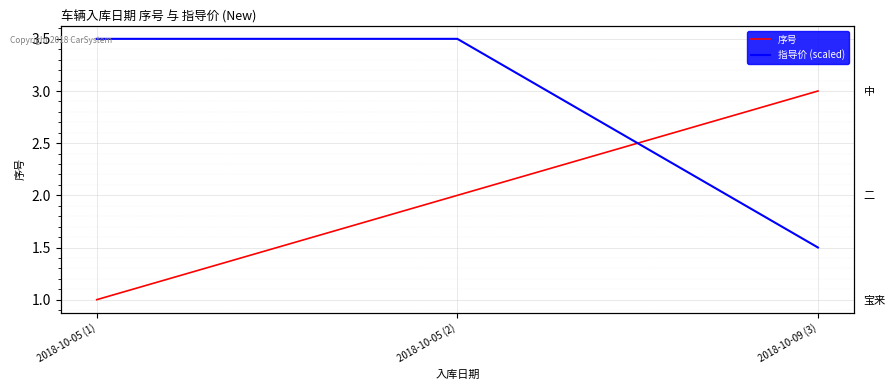

How many lines are shown in the chart?

2